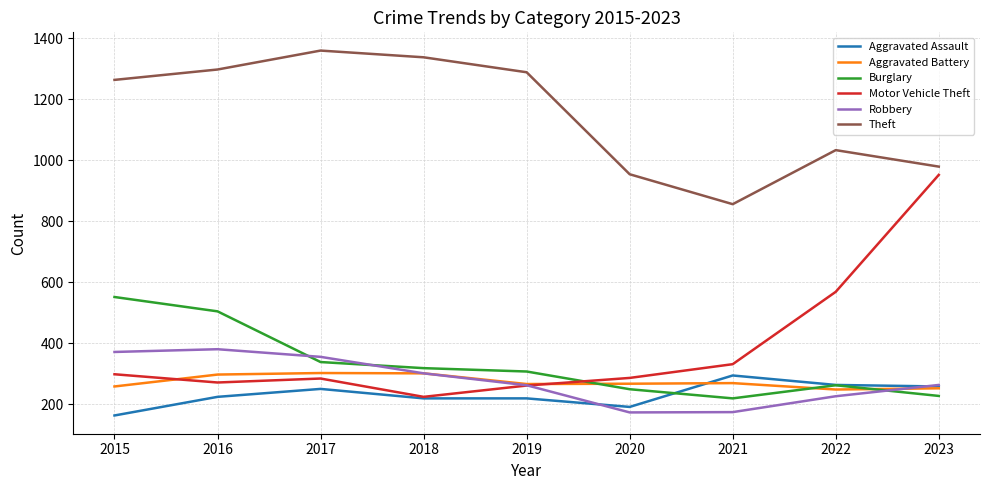

Does the chart display data point markers on the line(s)?

No